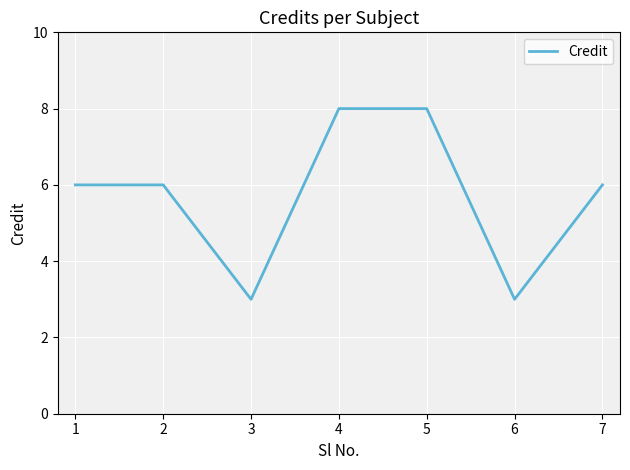

What is the change in value from 2 to 4?

+2